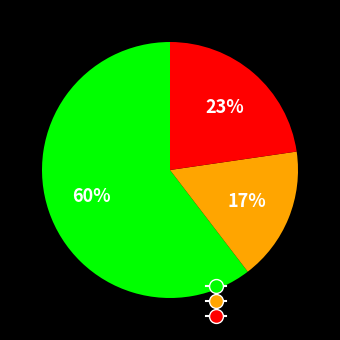

To the nearest percent, what is the difference between the largest and smallest slice percentages?

43%